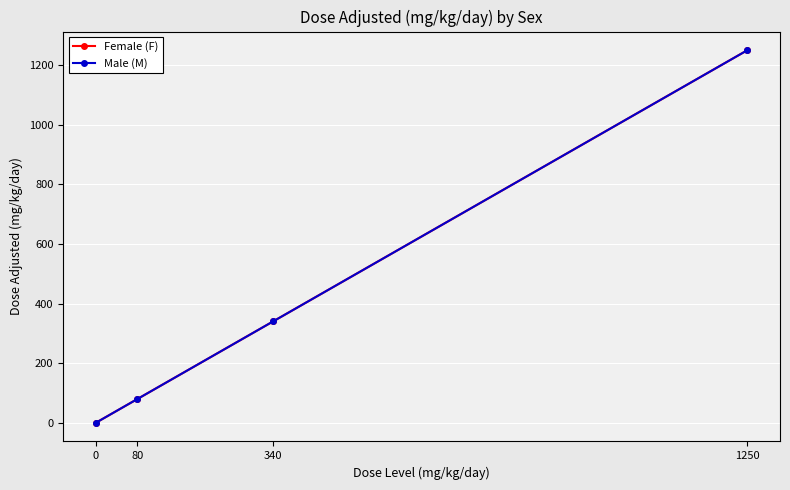

Is this an area chart (filled region under the line)?

No